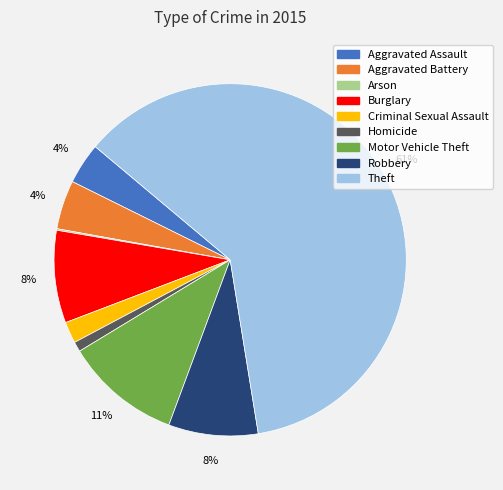

Combined, do Aggravated Battery and Robbery account for over 50%?

No